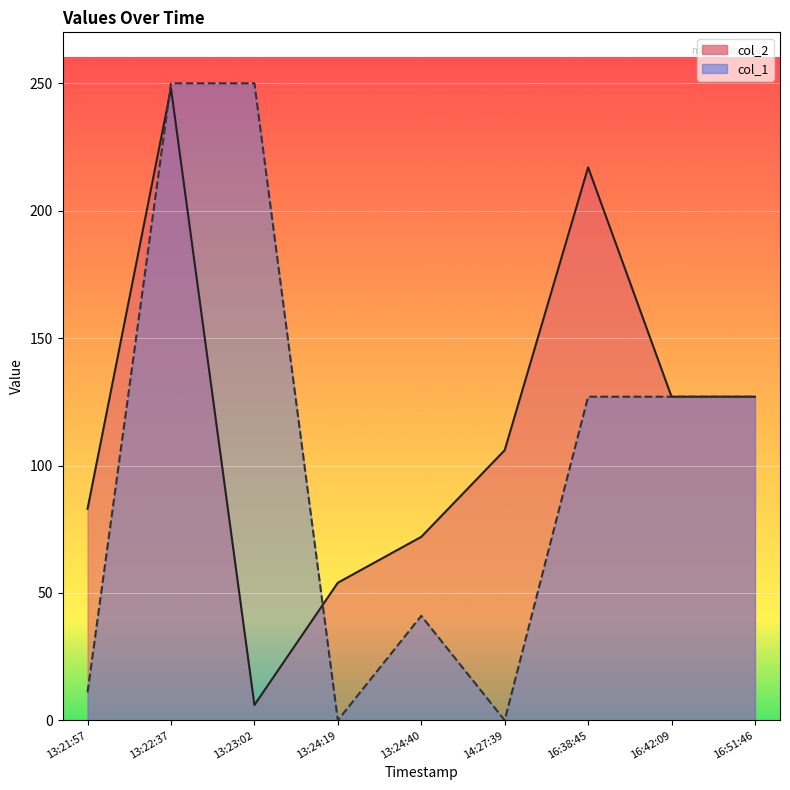

The value of col_2 at 14:27:39 is 106. True or false?

True